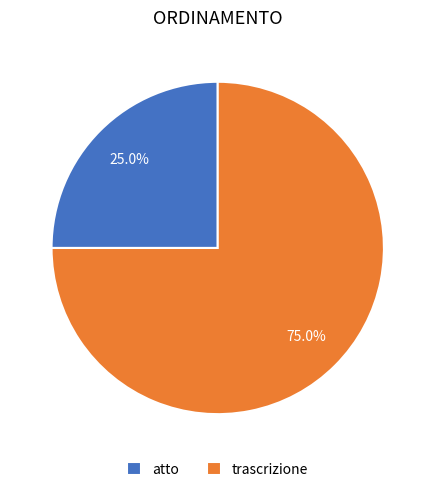

Which slice is the largest?

trascrizione